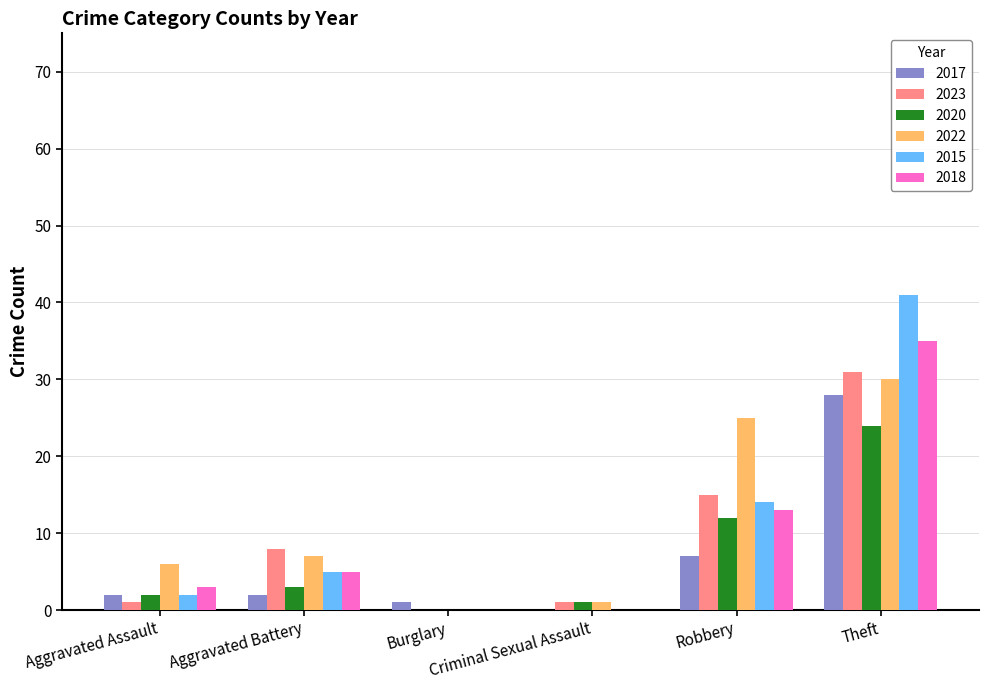

What is the sum of all 2015 values?

62